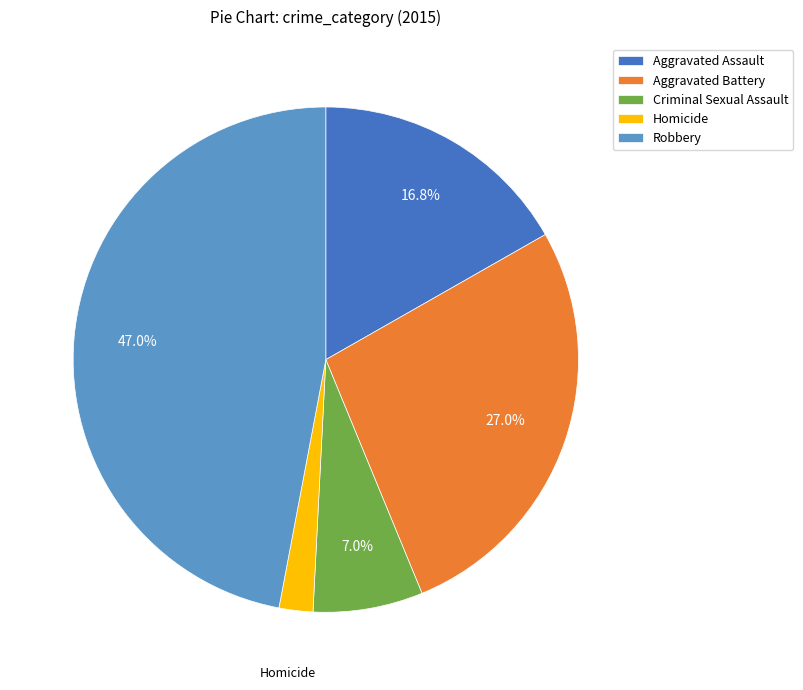

How many slices are in this pie chart?

5